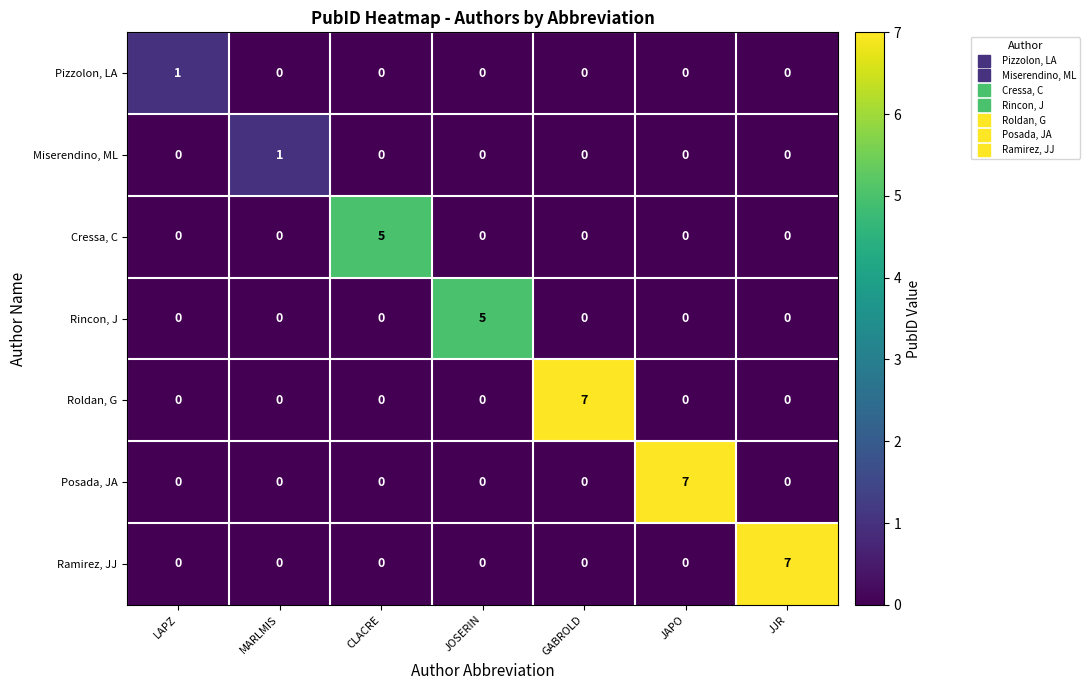

What is the difference between the maximum and minimum values in the Ramirez, JJ series?

7